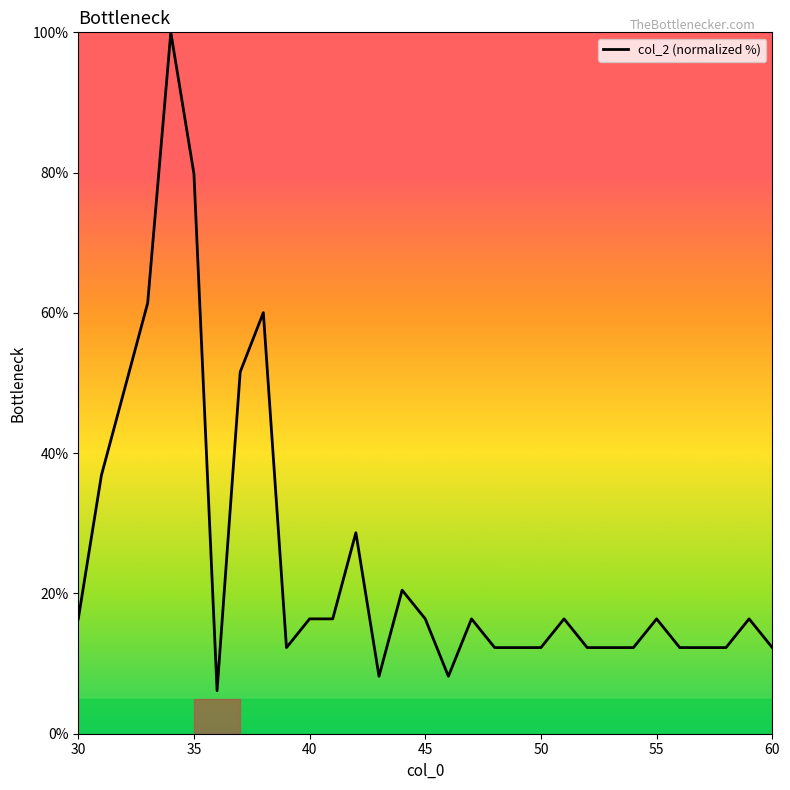

What is the maximum value shown in the chart?

100.0